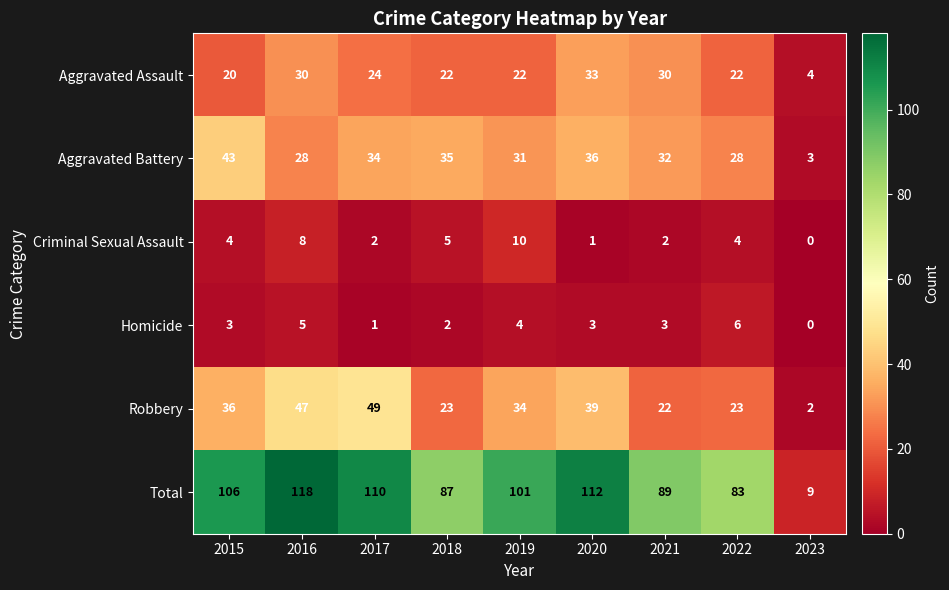

What is the sum of all Aggravated Assault values?

207